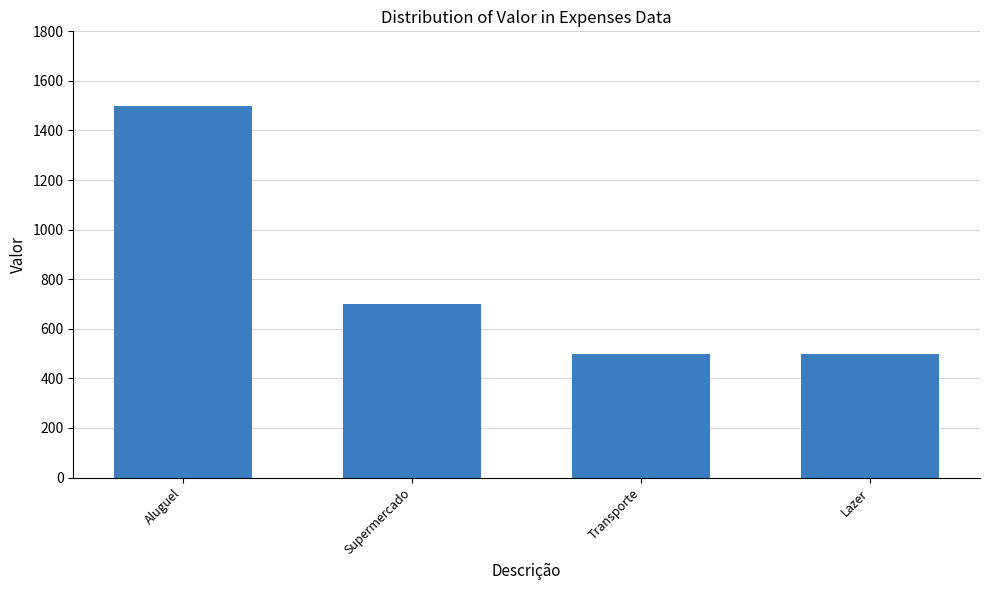

How many data points does each series have?

4